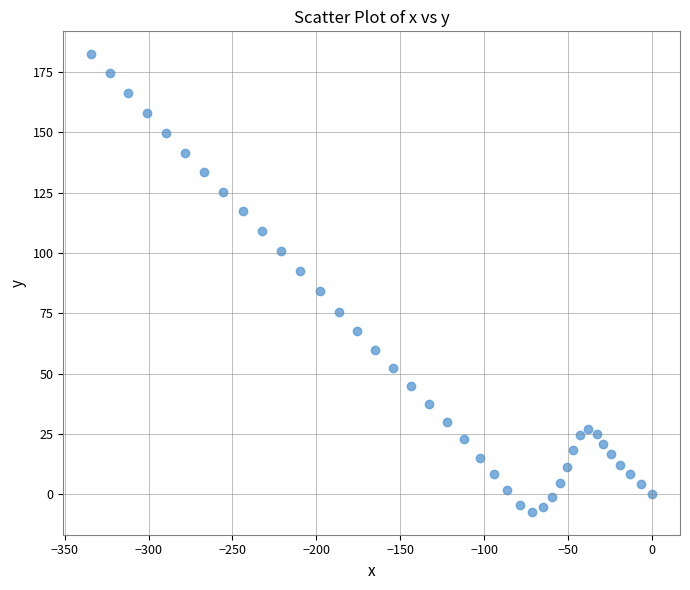

What is the range of X values (max minus min)?

334.1